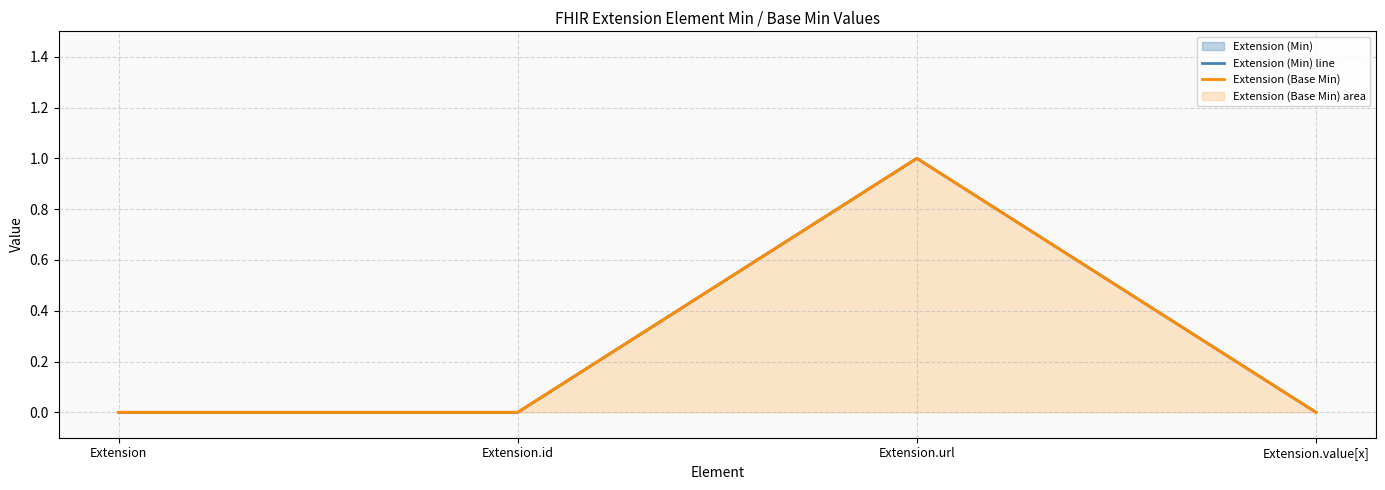

Count the number of categories in the chart.

4